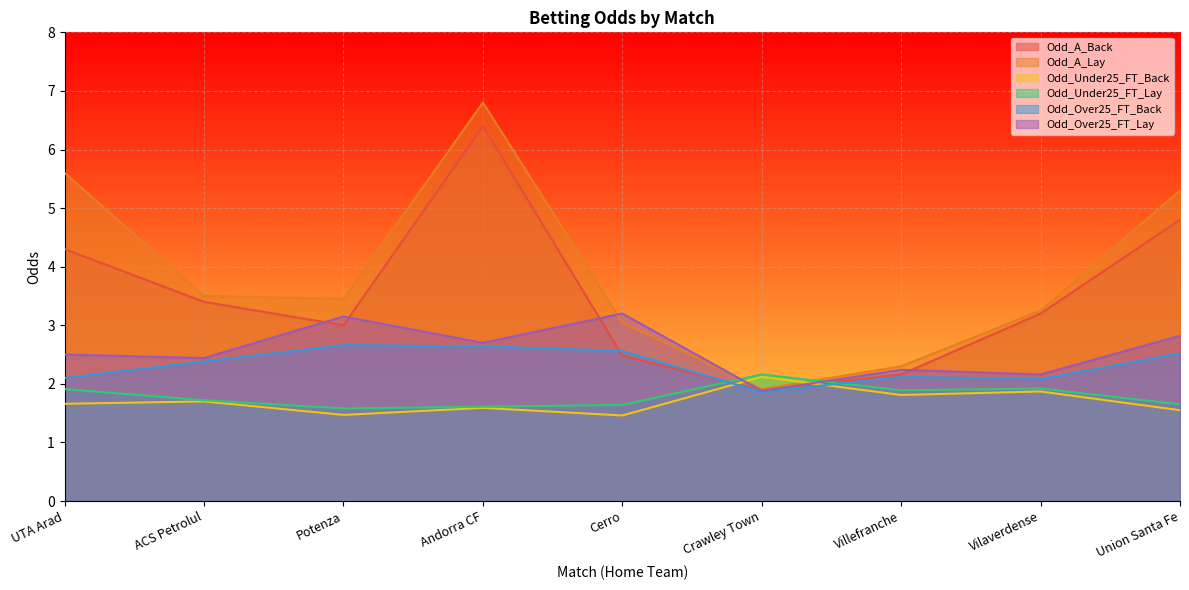

How many lines are shown in the chart?

6